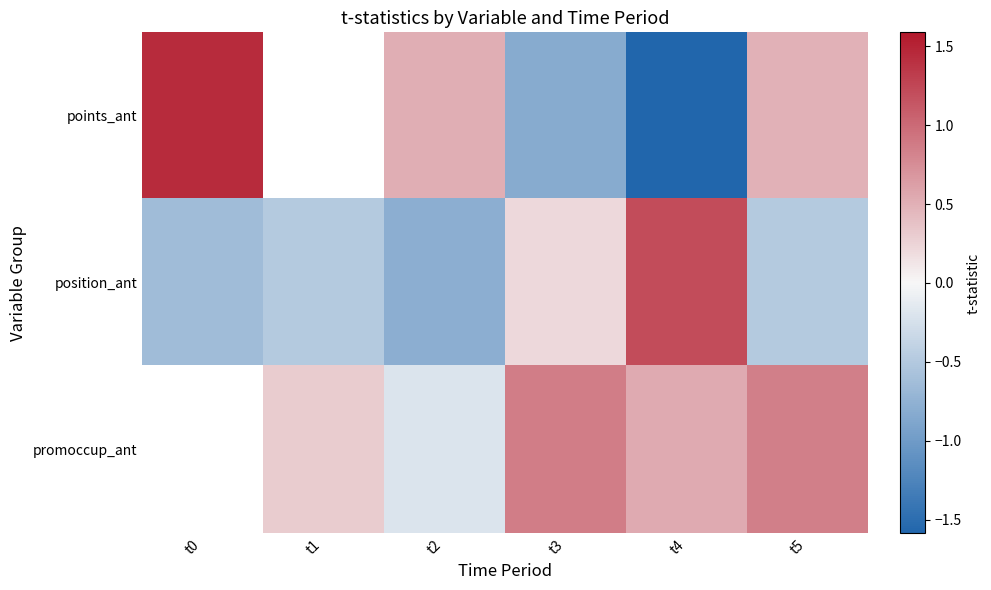

Which category has the highest value across all series?

t0